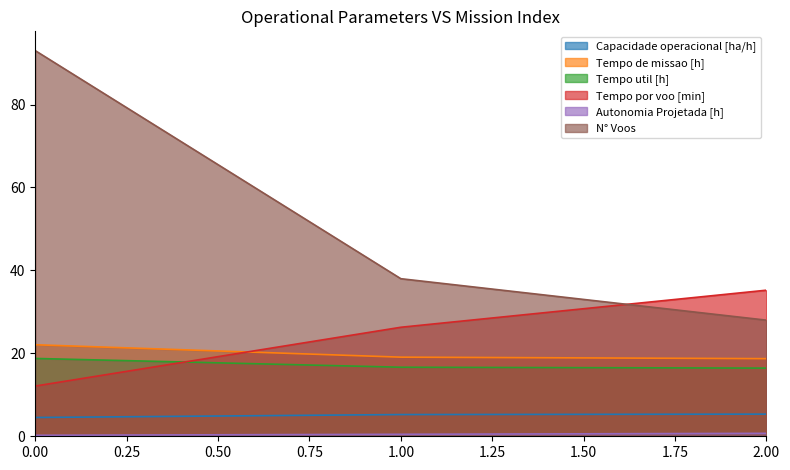

Which series changed the most between 0.00 and 1.00?

N° Voos